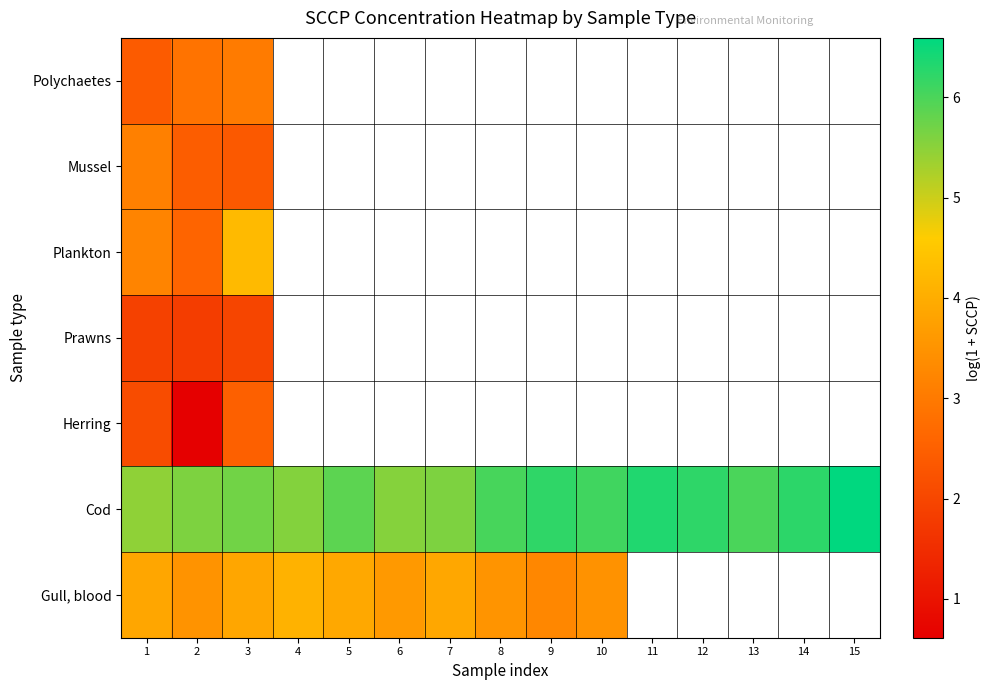

At which label is Mussel closest to 2?

3